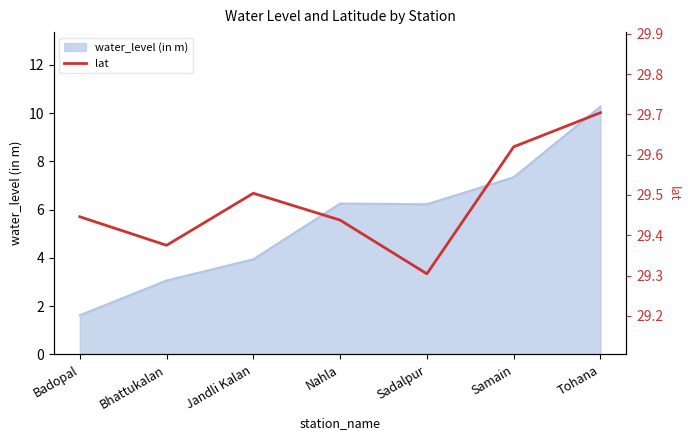

List the labels in order of value, smallest first.

Sadalpur, Bhattukalan, Nahla, Badopal, Jandli Kalan, Samain, Tohana